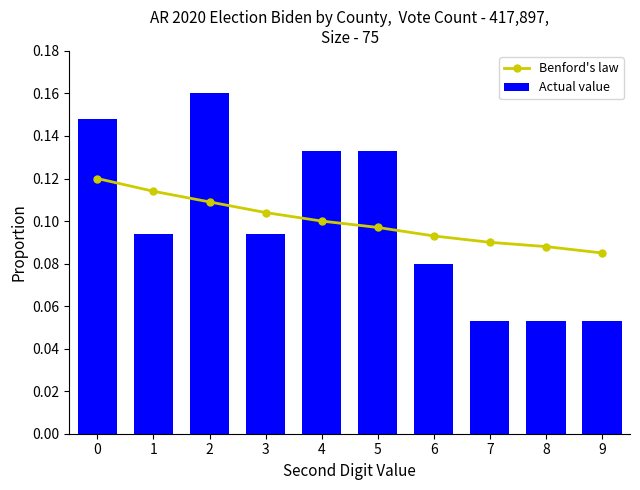

What is the approximate value of Actual value at 2?

0.2